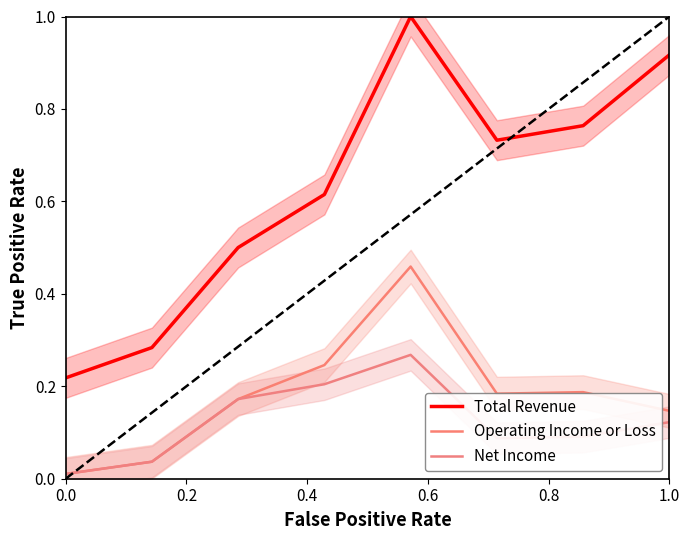

Is it true that Total Revenue equals 1.2 at 1.0?

False